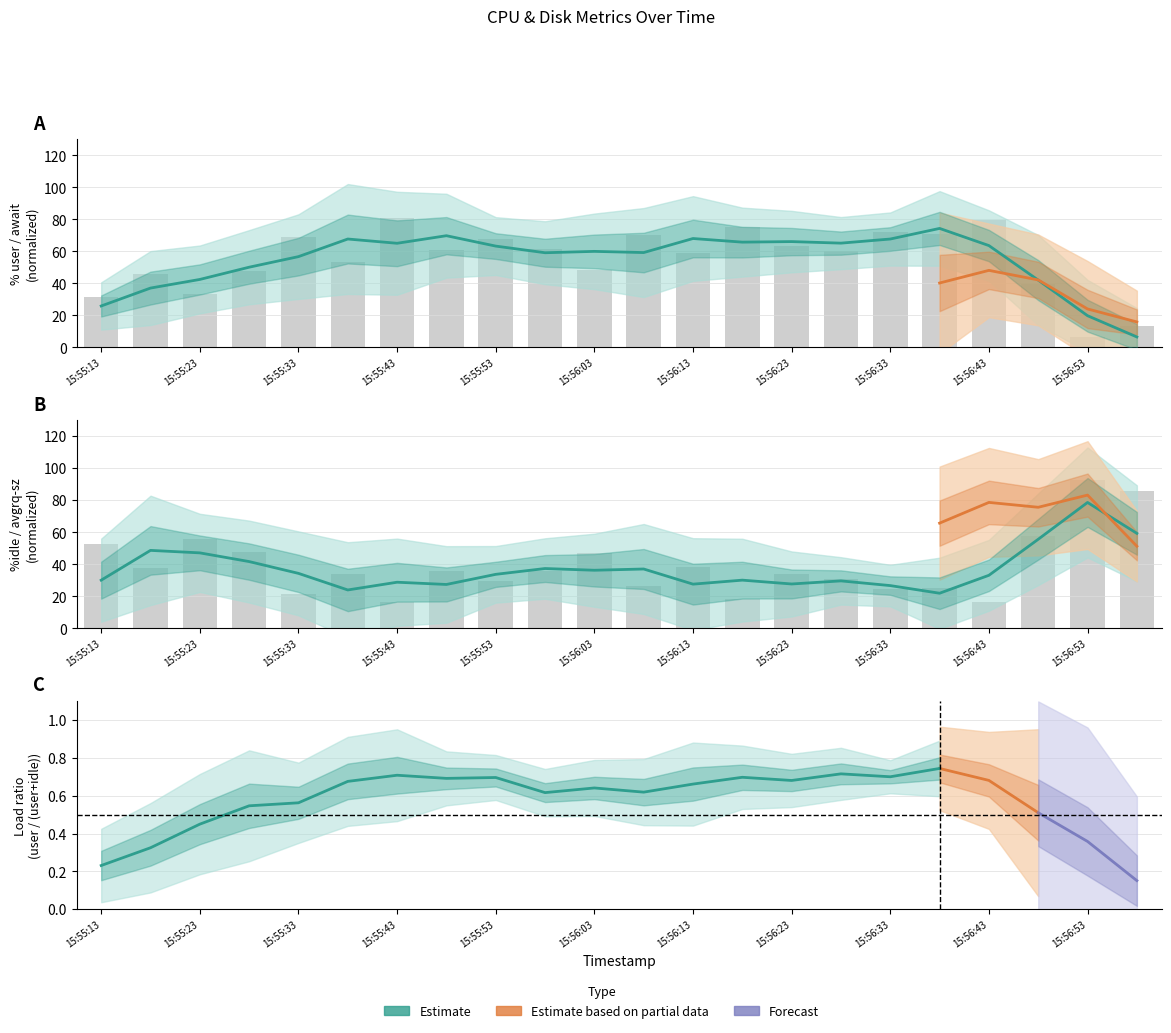

How many bars are there in each group?

2